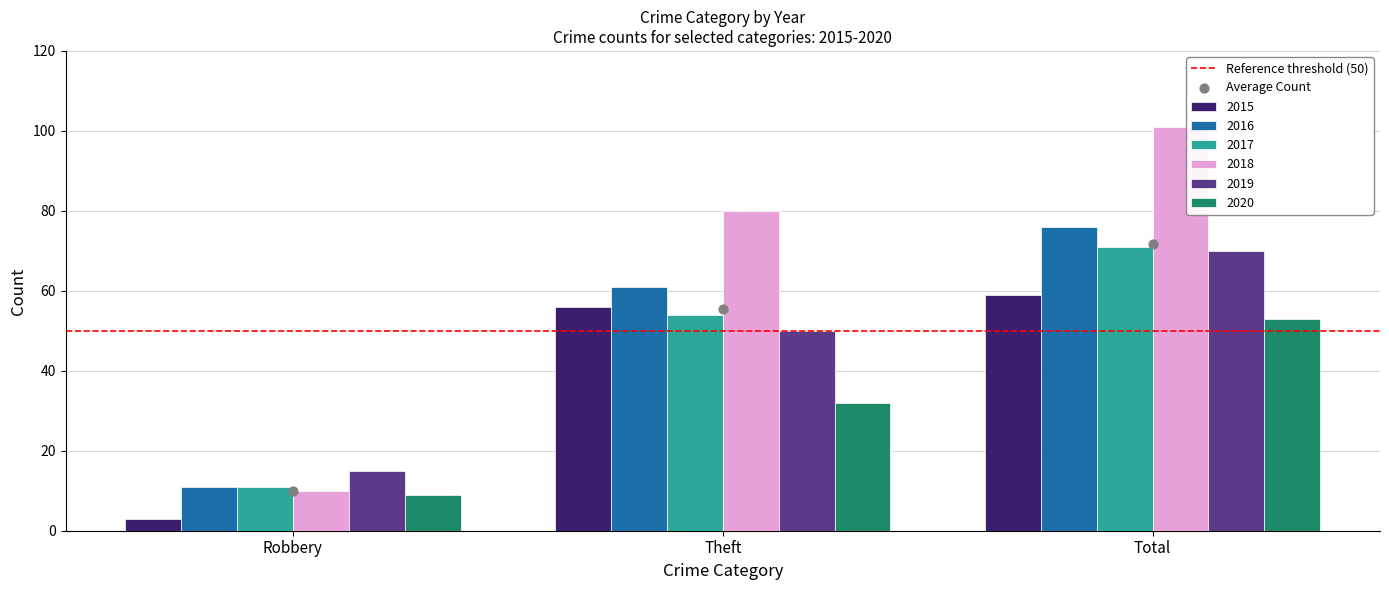

What are all the series names shown in the legend?

2015, 2016, 2017, 2018, 2019, 2020